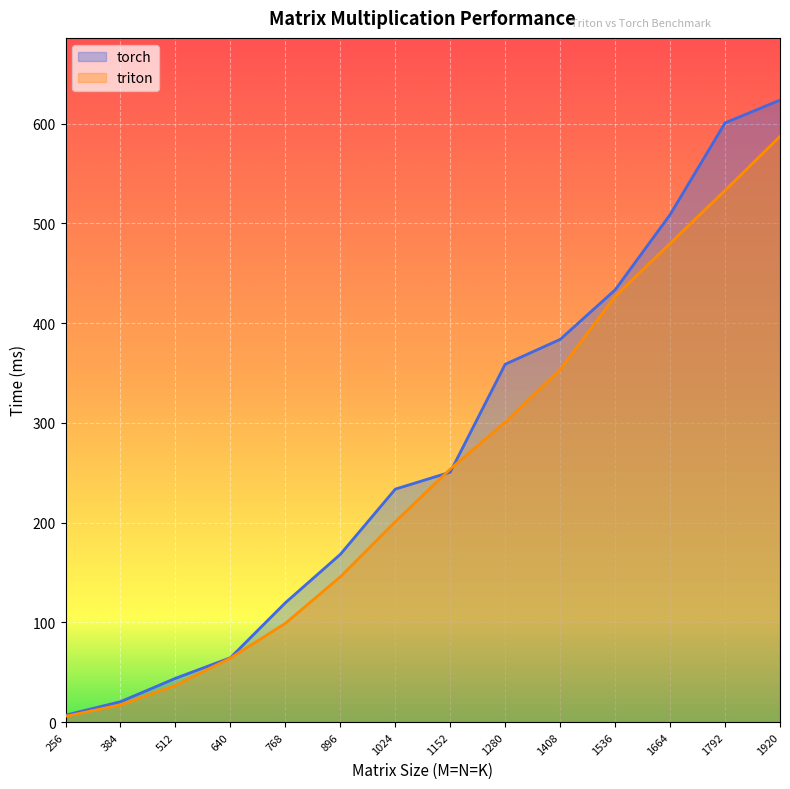

True or false: triton and torch cross at least once.

True